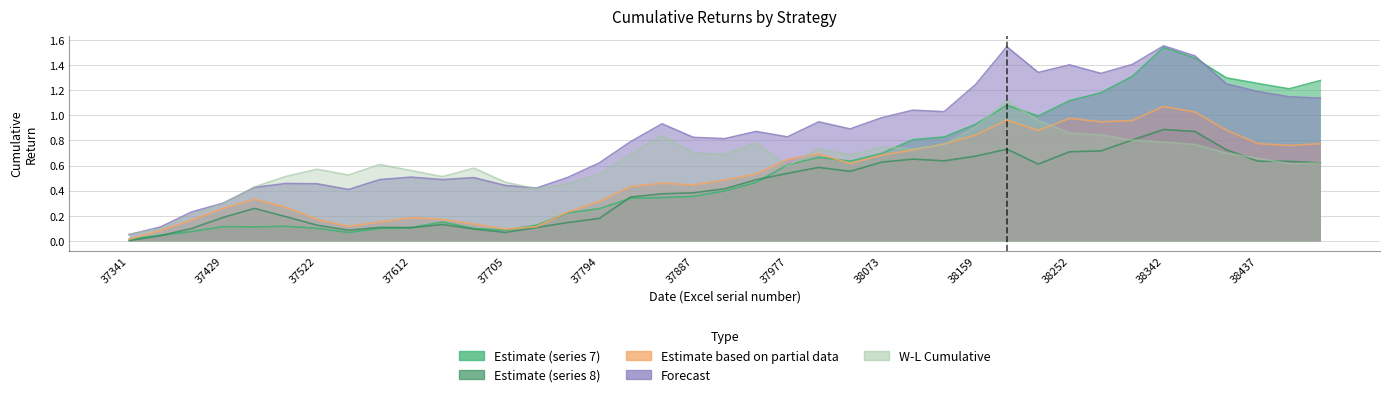

How many lines are shown in the chart?

5